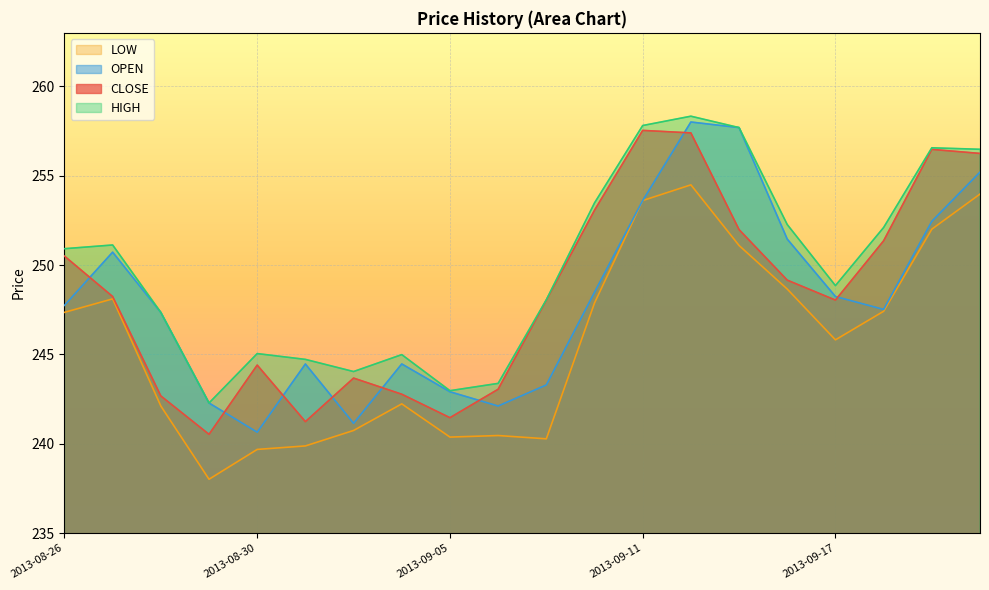

Is the value of OPEN at 2013-09-13 greater than the value of CLOSE at 2013-08-26?

Yes